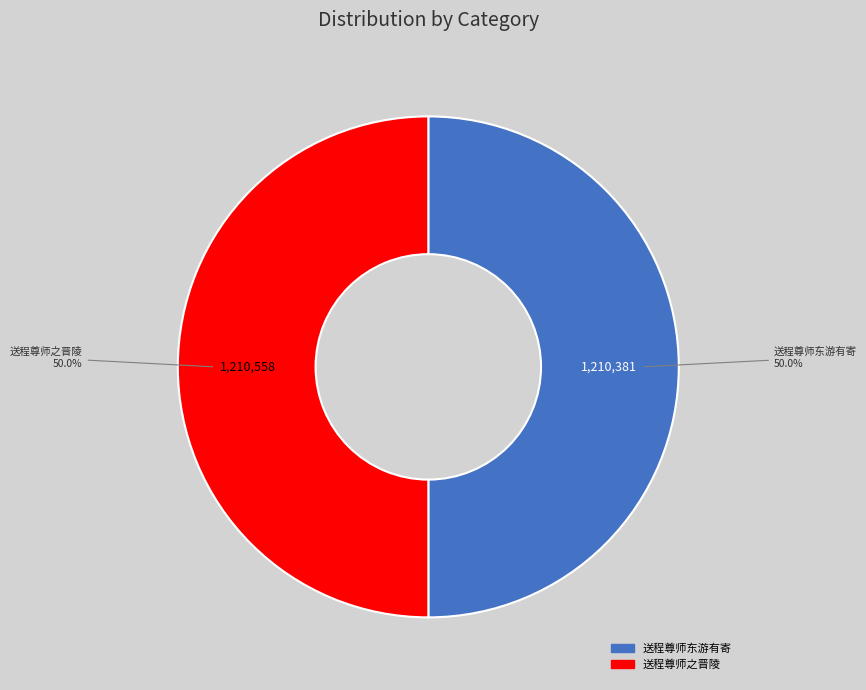

How many segments does this pie chart have?

2